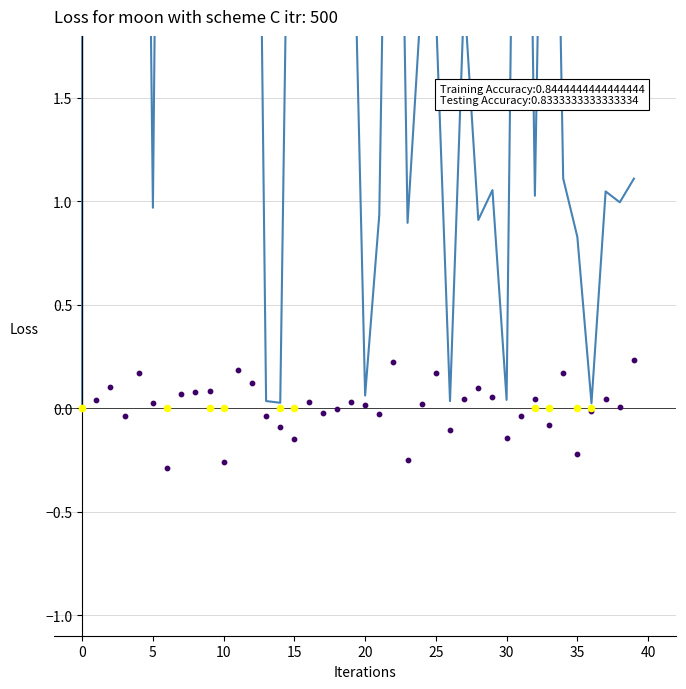

Which series has the largest total across all categories?

Loss